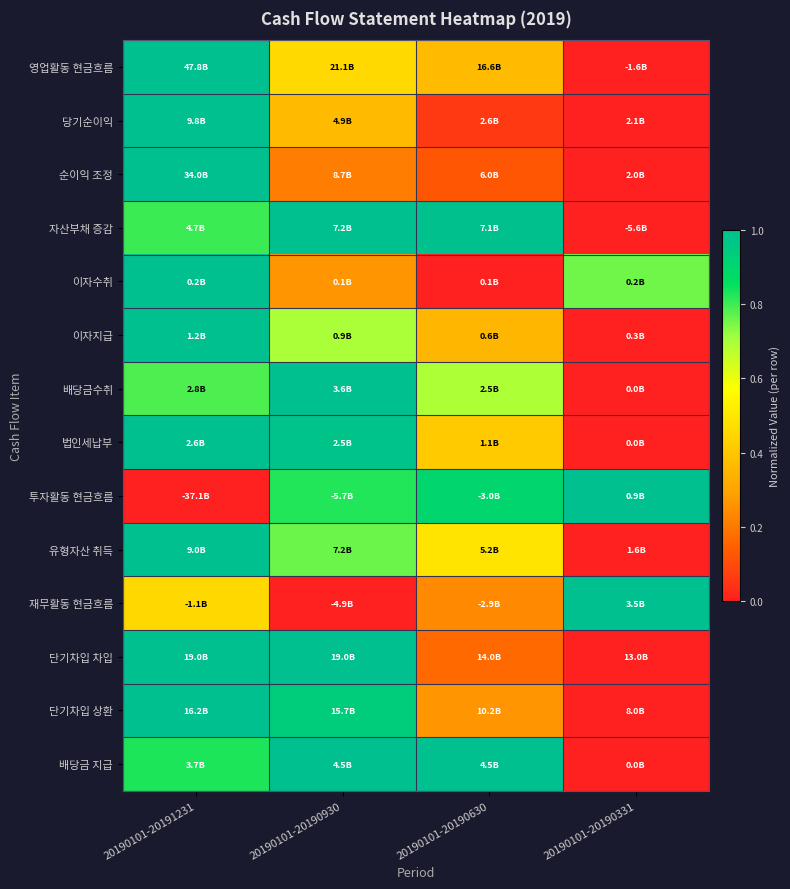

Reading right to left, extract all data points from this chart.

영업활동 현금흐름: 20190101-20190331=0.0	20190101-20190630=0.4	20190101-20190930=0.5	20190101-20191231=1.0
당기순이익: 20190101-20190331=0.0	20190101-20190630=0.1	20190101-20190930=0.4	20190101-20191231=1.0
순이익 조정: 20190101-20190331=0.0	20190101-20190630=0.1	20190101-20190930=0.2	20190101-20191231=1.0
자산부채 증감: 20190101-20190331=0.0	20190101-20190630=1.0	20190101-20190930=1.0	20190101-20191231=0.8
이자수취: 20190101-20190331=0.8	20190101-20190630=0.0	20190101-20190930=0.3	20190101-20191231=1.0
이자지급: 20190101-20190331=0.0	20190101-20190630=0.4	20190101-20190930=0.7	20190101-20191231=1.0
배당금수취: 20190101-20190331=0.0	20190101-20190630=0.7	20190101-20190930=1.0	20190101-20191231=0.8
법인세납부: 20190101-20190331=0.0	20190101-20190630=0.4	20190101-20190930=1.0	20190101-20191231=1.0
투자활동 현금흐름: 20190101-20190331=1.0	20190101-20190630=0.9	20190101-20190930=0.8	20190101-20191231=0.0
유형자산 취득: 20190101-20190331=0.0	20190101-20190630=0.5	20190101-20190930=0.8	20190101-20191231=1.0
재무활동 현금흐름: 20190101-20190331=1.0	20190101-20190630=0.2	20190101-20190930=0.0	20190101-20191231=0.5
단기차입 차입: 20190101-20190331=0.0	20190101-20190630=0.2	20190101-20190930=1.0	20190101-20191231=1.0
단기차입 상환: 20190101-20190331=0.0	20190101-20190630=0.3	20190101-20190930=0.9	20190101-20191231=1.0
배당금 지급: 20190101-20190331=0.0	20190101-20190630=1.0	20190101-20190930=1.0	20190101-20191231=0.8